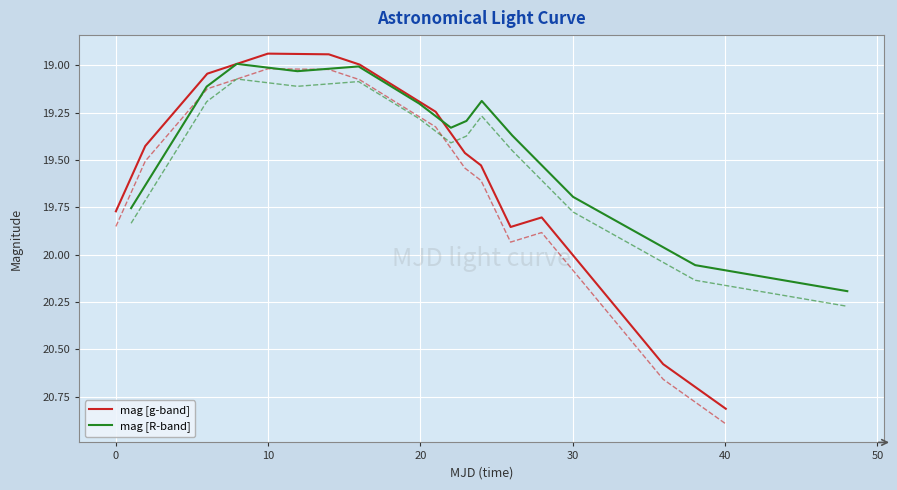

What is the difference between the maximum and minimum values in the mag [R-band] series?

1.2